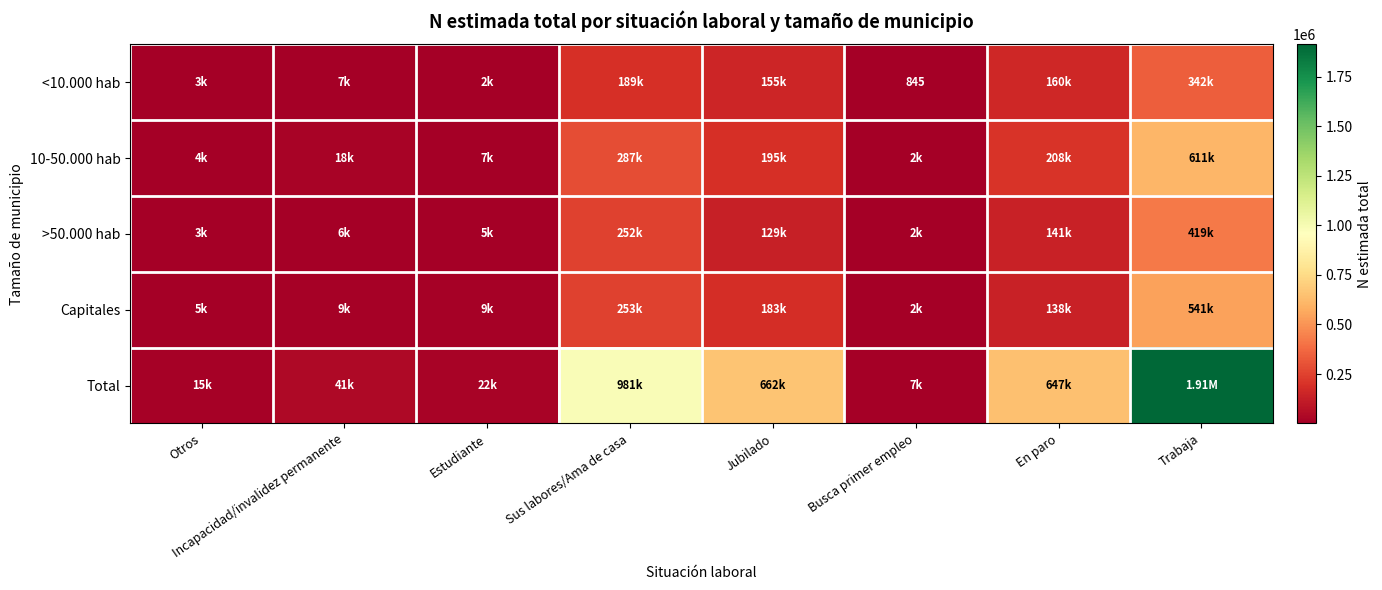

What is the difference between the Total values at Sus labores/Ama de casa and Otros?

966543